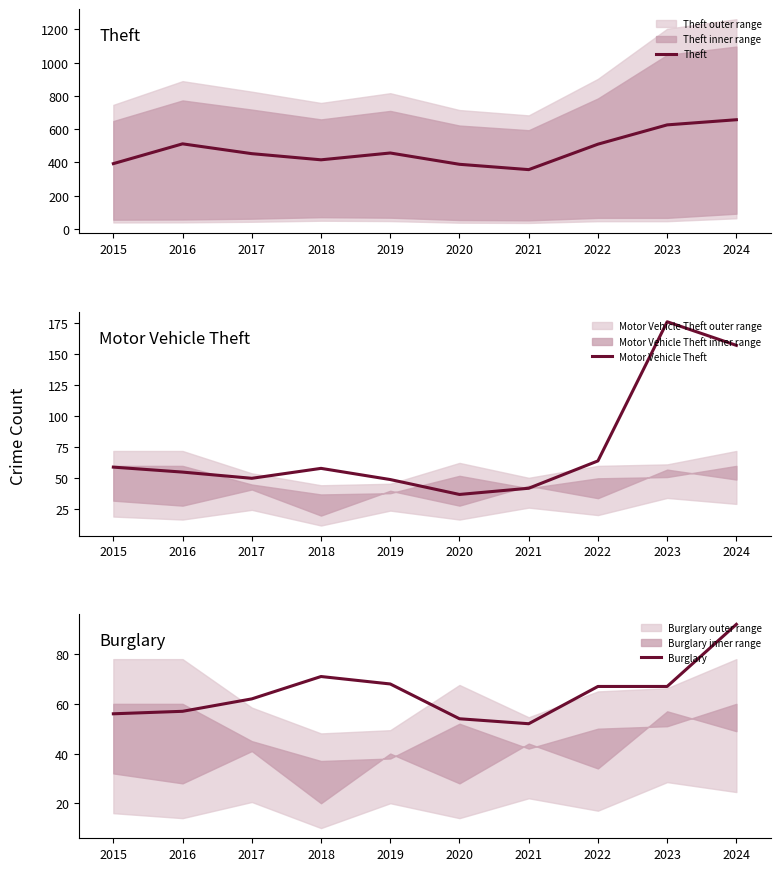

Rank the series at 2019 from highest to lowest value.

Theft, Burglary, Motor Vehicle Theft